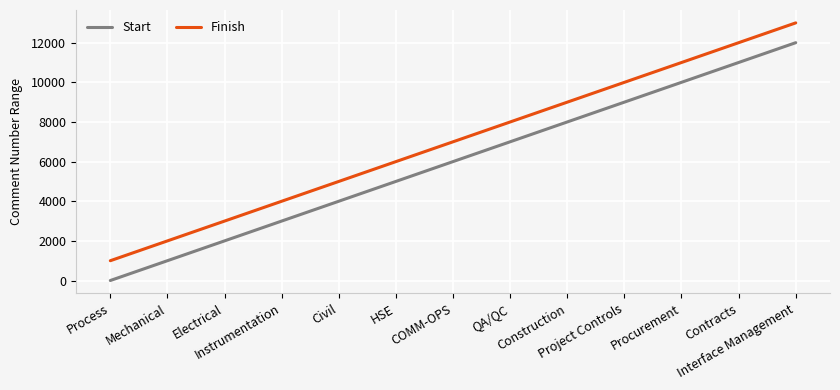

Which label corresponds to the smallest value in the chart?

Process